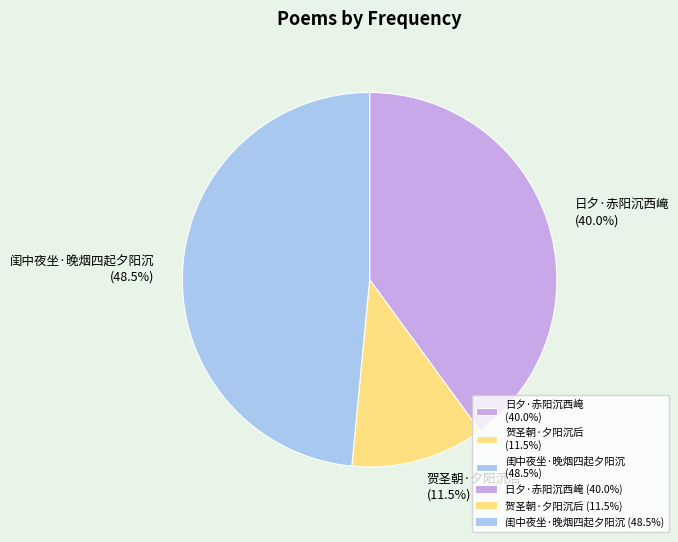

What is the ratio of the value at 贺圣朝·夕阳沉后 to the value at 闺中夜坐·晚烟四起夕阳沉?

0.2